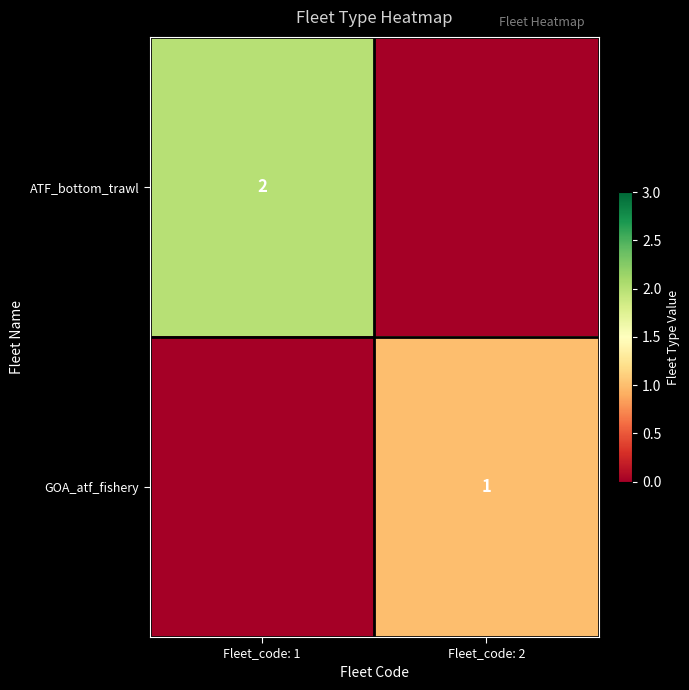

The value of ATF_bottom_trawl at Fleet_code: 1 is 4. True or false?

False